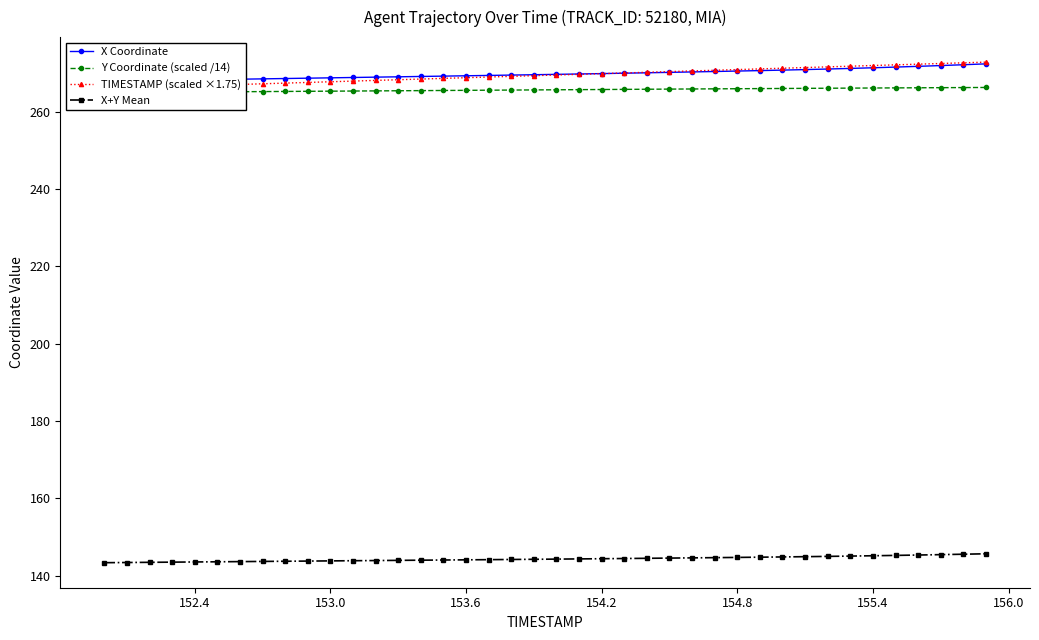

What is the maximum value for X+Y Mean?

145.7